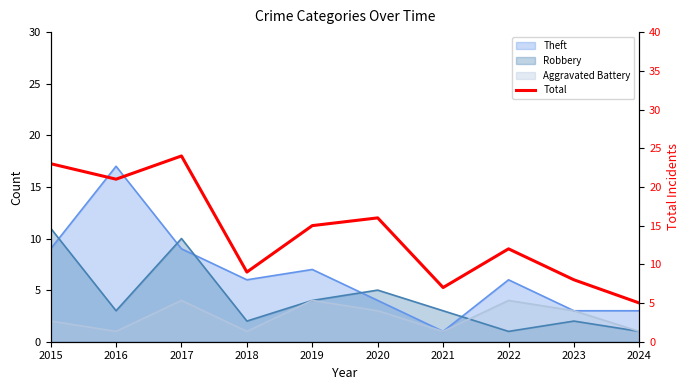

What is the difference between the maximum and minimum values?

19